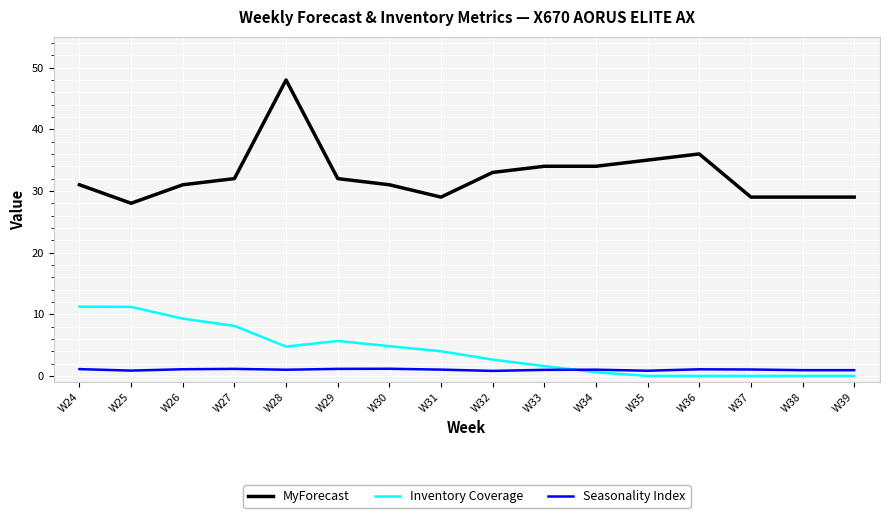

Which series has the largest total across all categories?

MyForecast